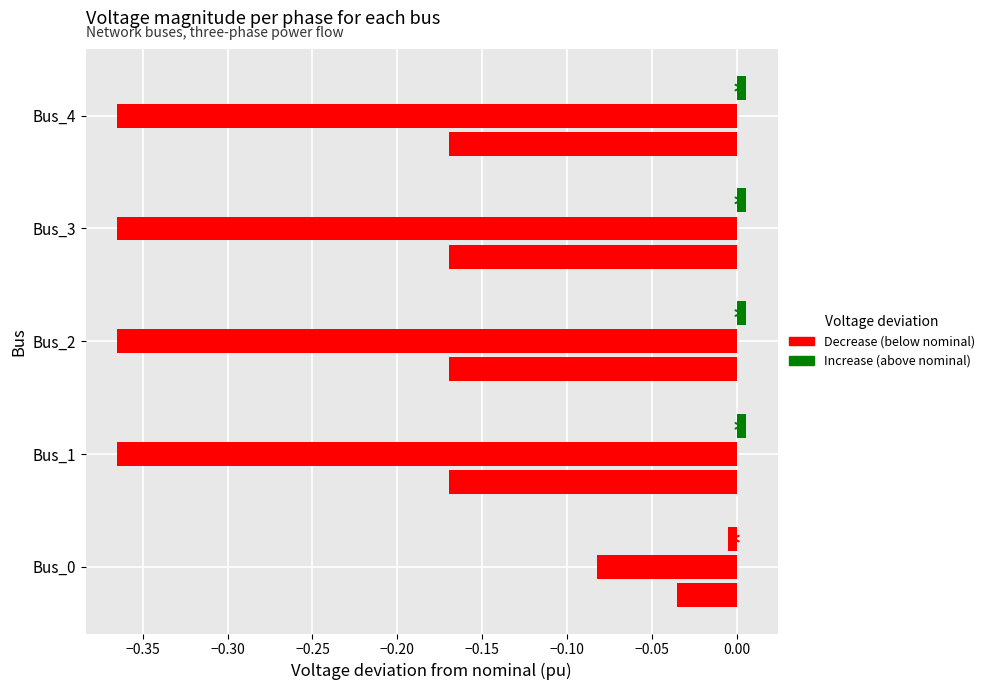

How many data points does each series have?

5